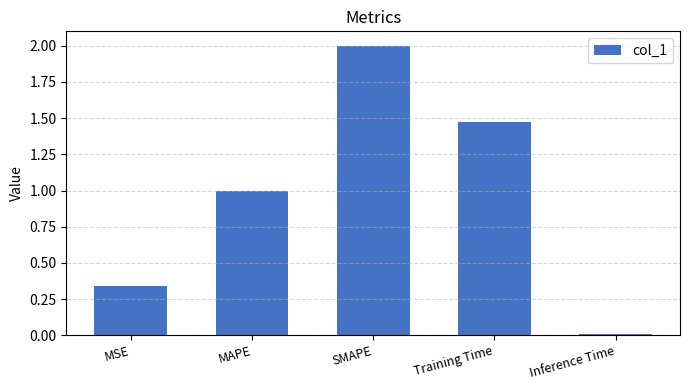

How many bars are there in total?

5